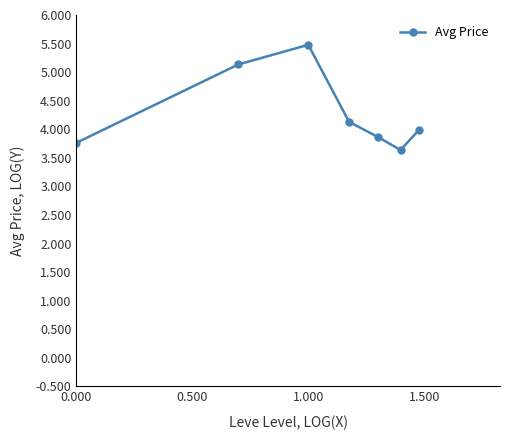

What is the sum of all values?

30.0